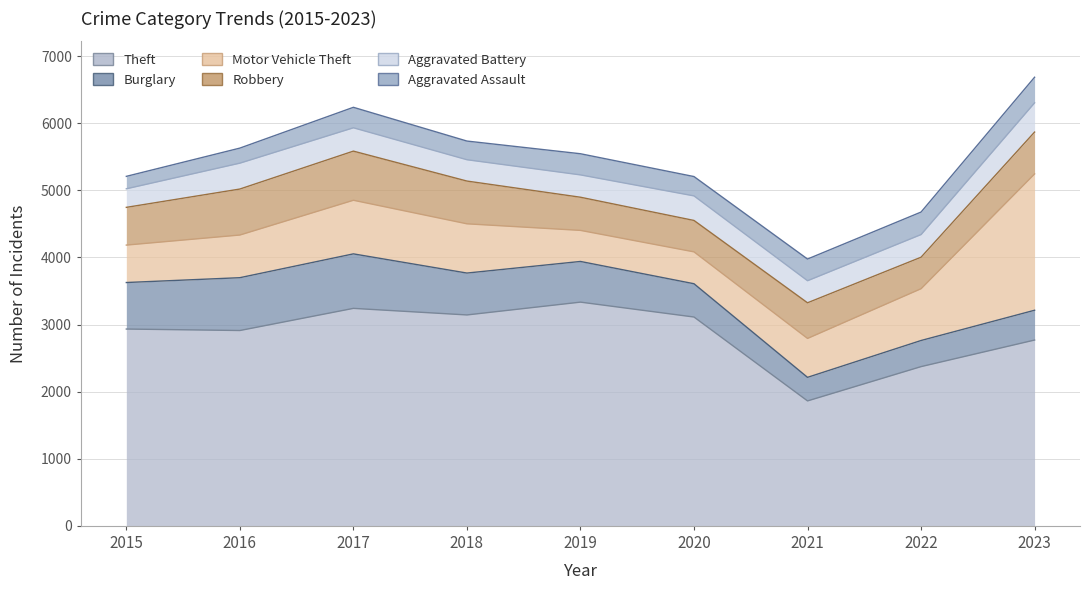

Where is the first local minimum for Robbery?

2020